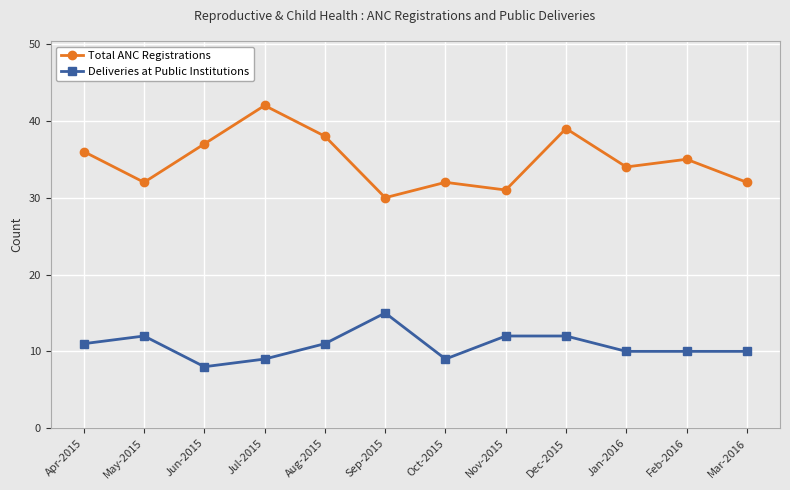

Is it true that Deliveries at Public Institutions equals 11 at Aug-2015?

True